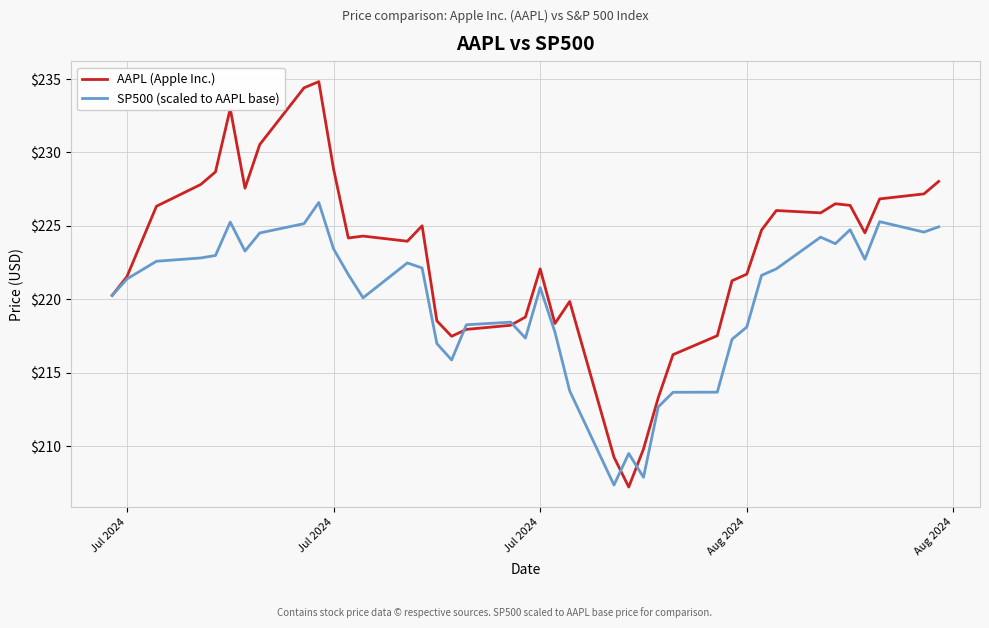

What is the maximum value shown in the chart?

234.8